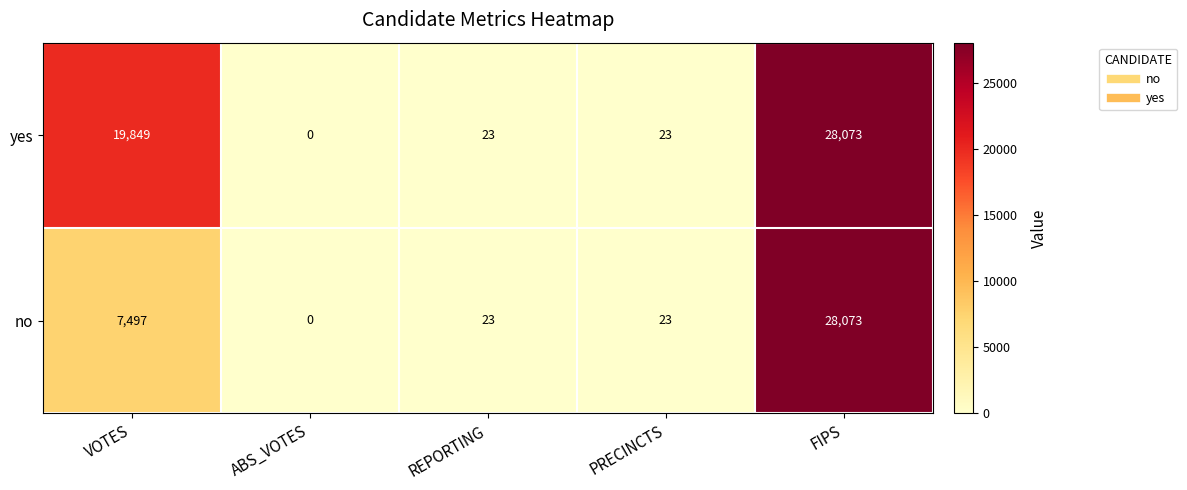

What is the sum of all yes values?

47968